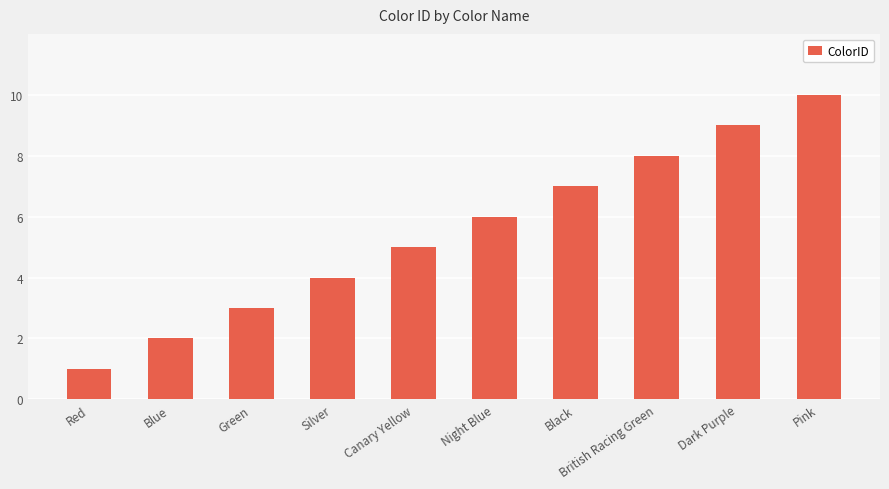

The value at Night Blue is 6. True or false?

True